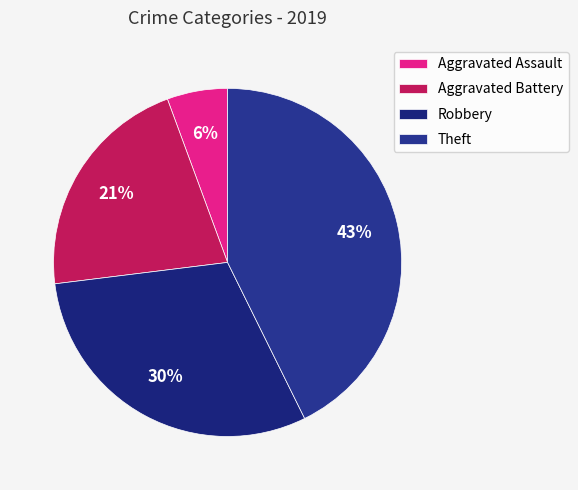

The Aggravated Battery slice represents 21% of the pie. True or false?

True